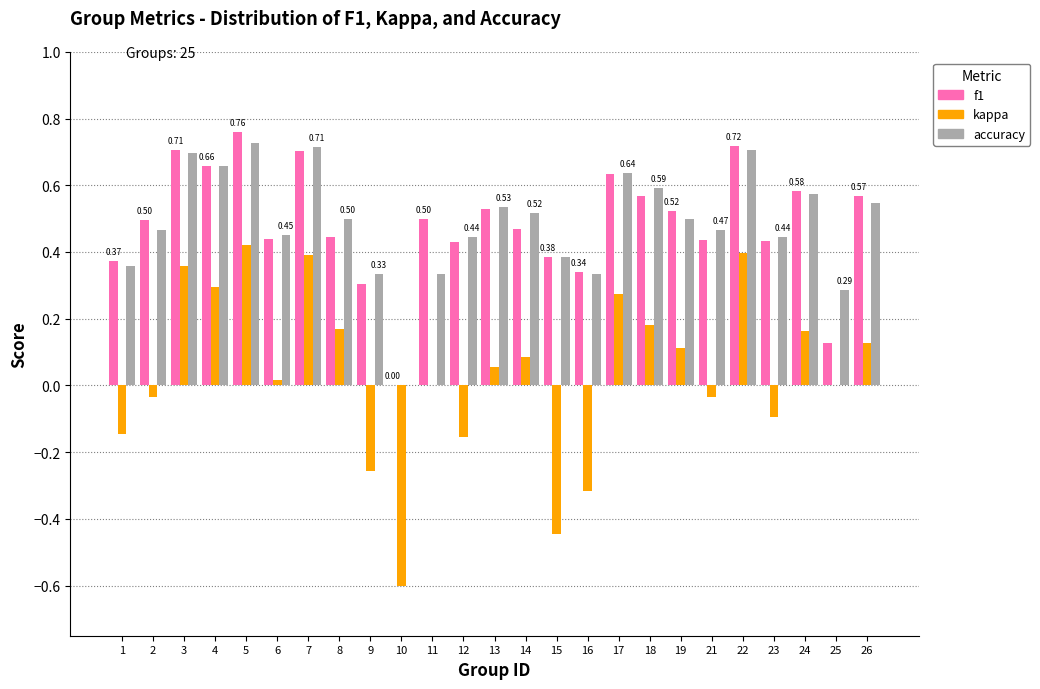

What is the sum of all f1 values?

12.1